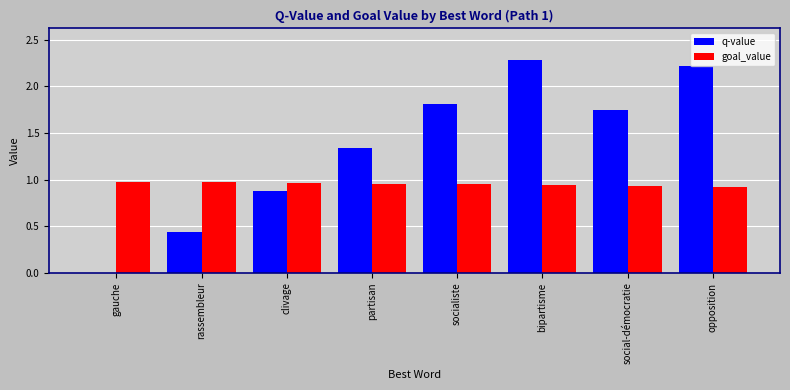

Which category has the highest value across all series?

bipartisme